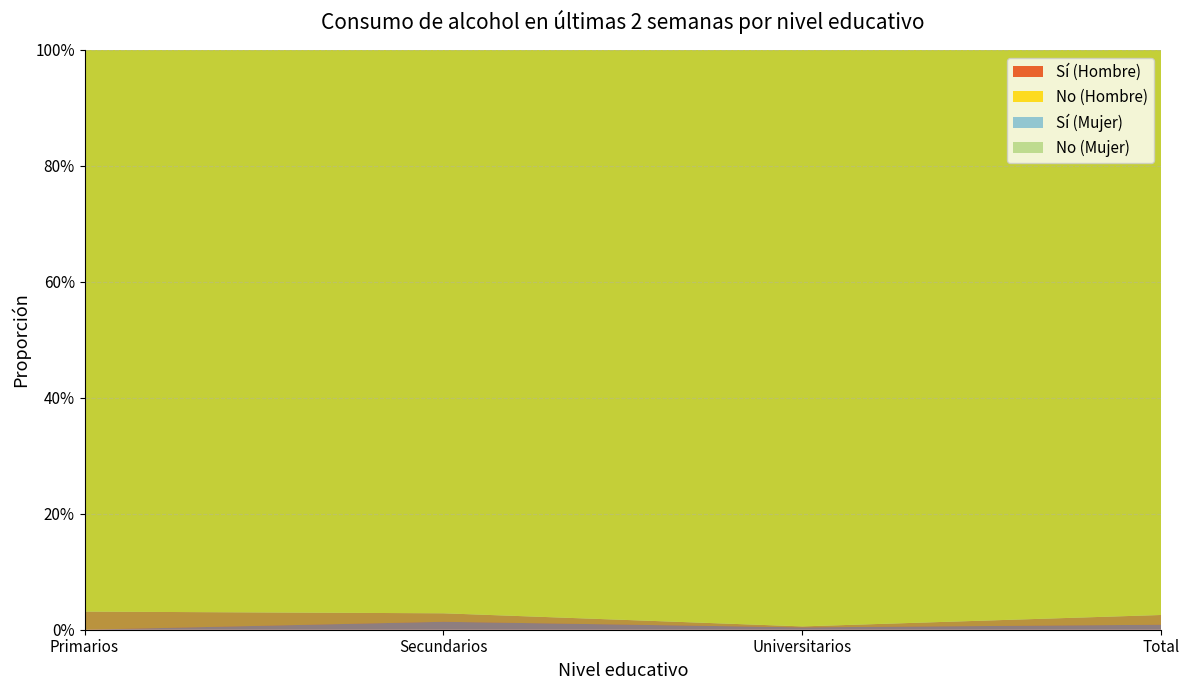

Reading left to right, list all the values displayed in this chart.

Sí (Hombre): Primarios=0.0	Secundarios=0.0	Universitarios=0.0	Total=0.0
No (Hombre): Primarios=1.0	Secundarios=1.0	Universitarios=1.0	Total=1.0
Sí (Mujer): Primarios=0.0	Secundarios=0.0	Universitarios=0.0	Total=0.0
No (Mujer): Primarios=1.0	Secundarios=1.0	Universitarios=1.0	Total=1.0